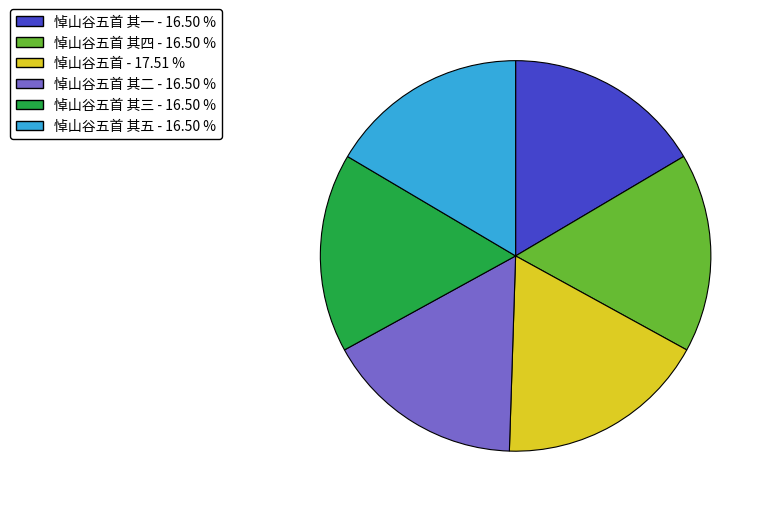

Is there a majority slice in this chart?

No